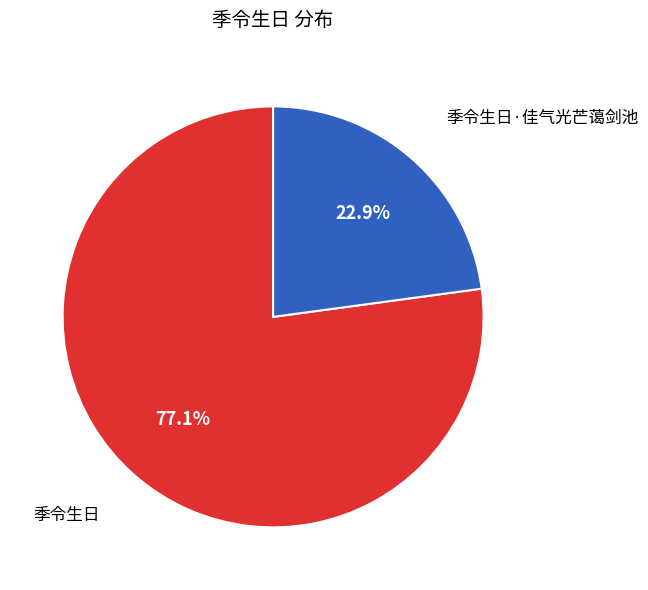

Does any single category account for the majority?

Yes